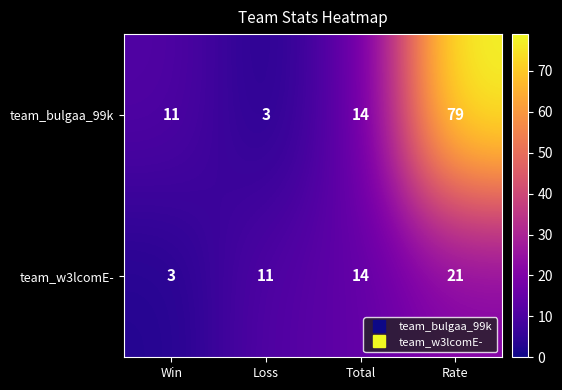

What value does the team_w3lcomE- series have at Total, to the nearest 10?

10